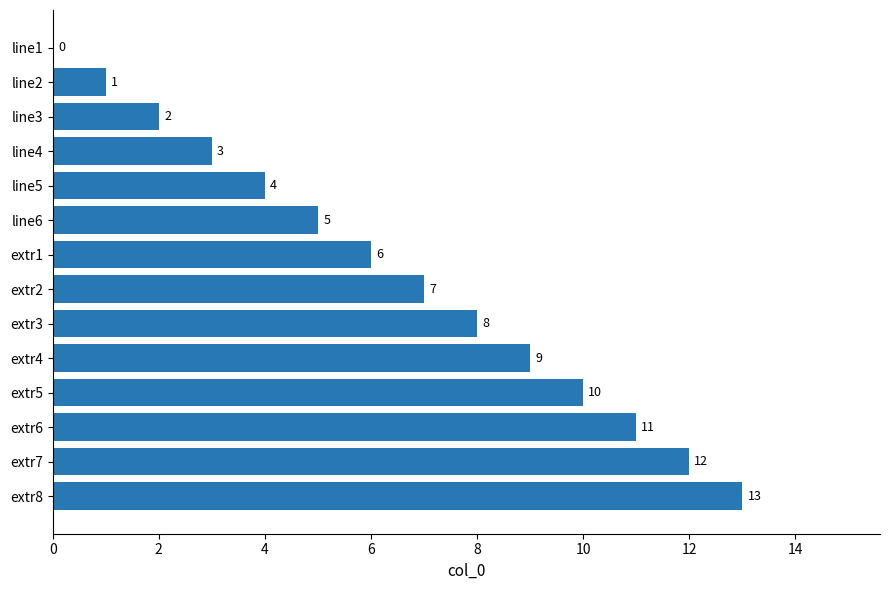

What is the approximate value at extr1, to the nearest 5?

5